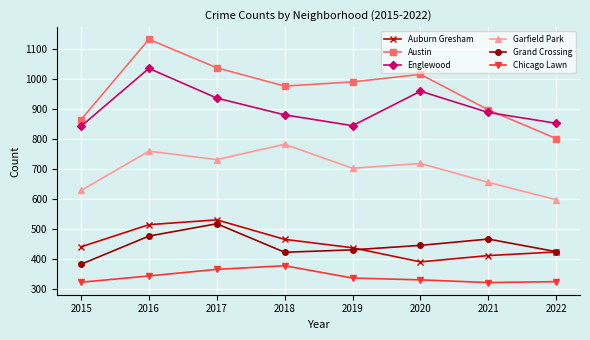

Where is Auburn Gresham nearest to the value 459?

2018